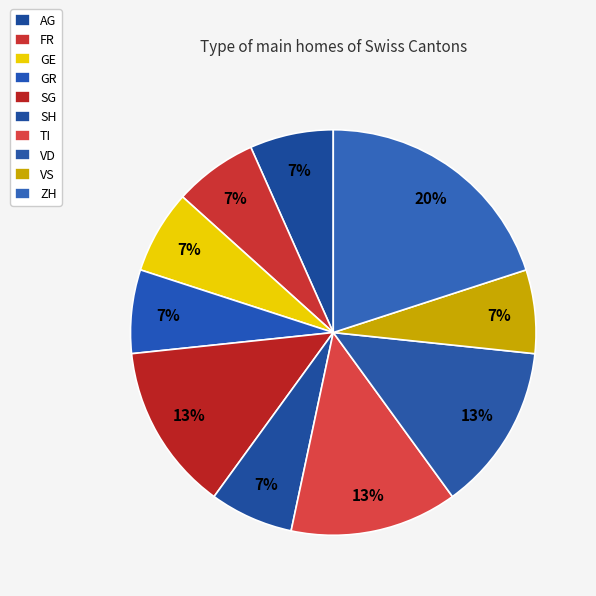

Count the number of slices in the pie.

10